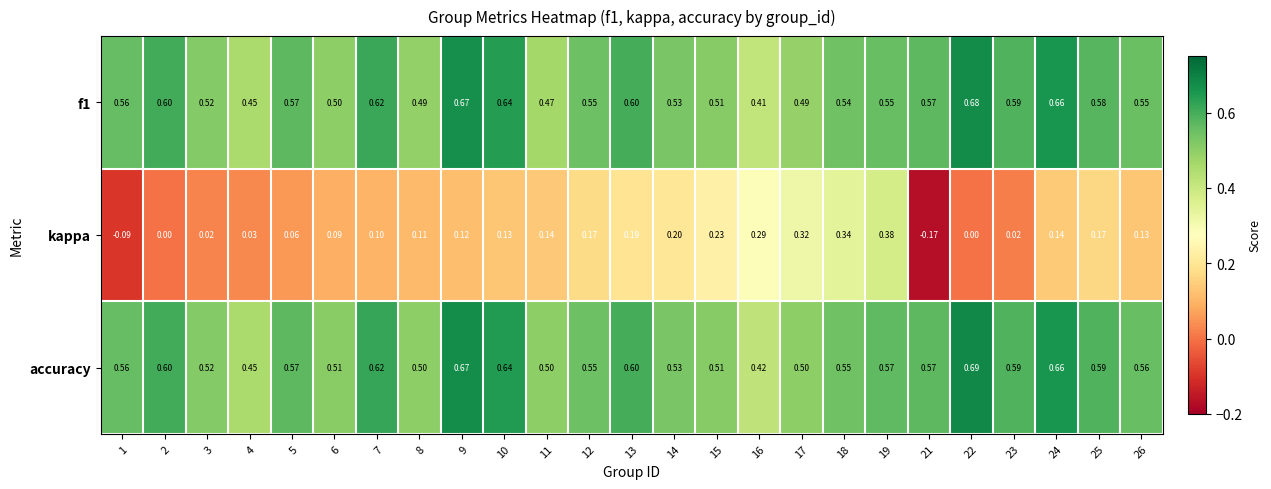

Which series has the widest spread of values?

kappa